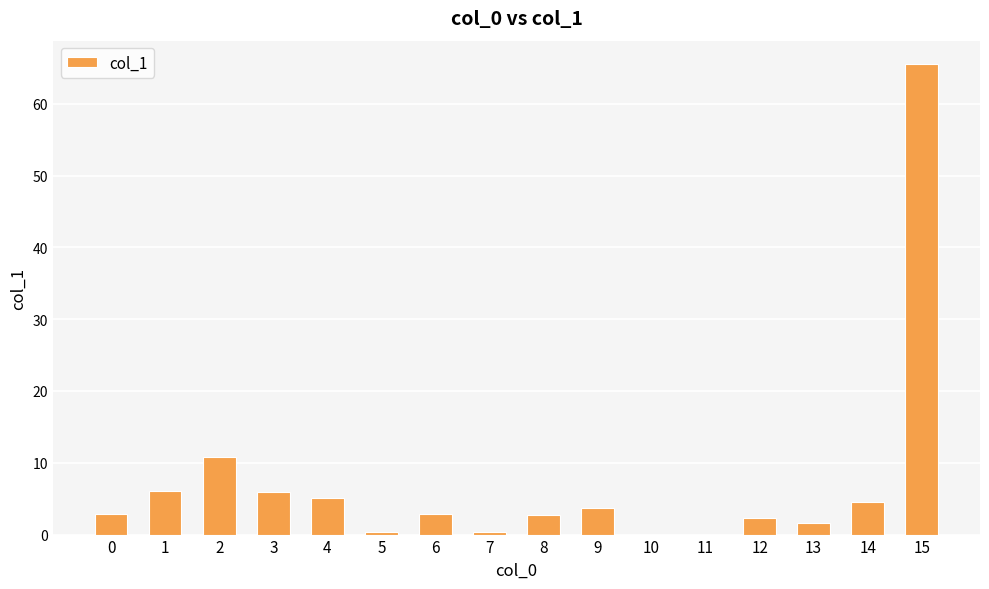

Where is the data nearest to the value 32?

2